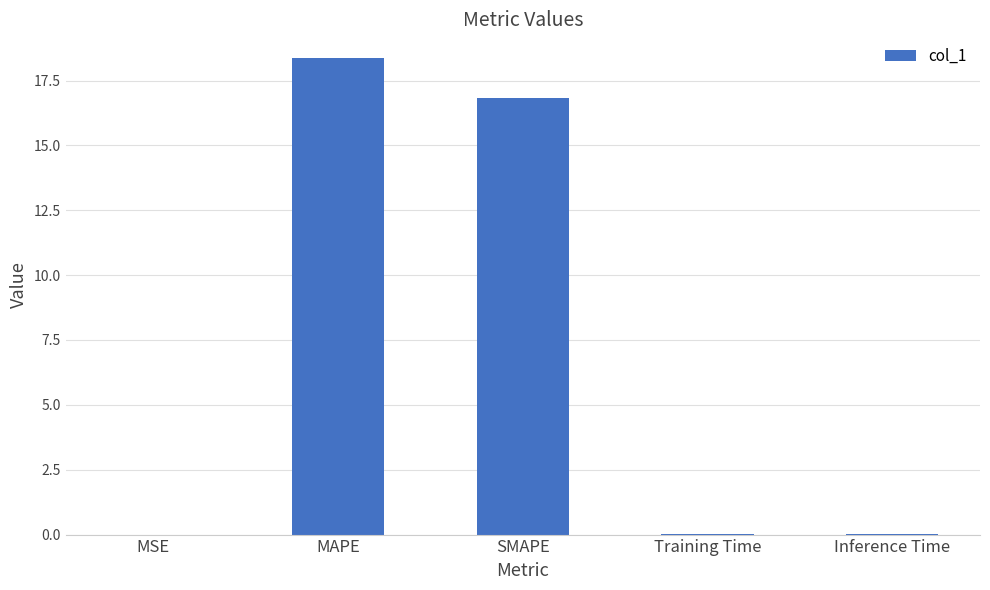

Is it true that the value at SMAPE is 16.8?

True